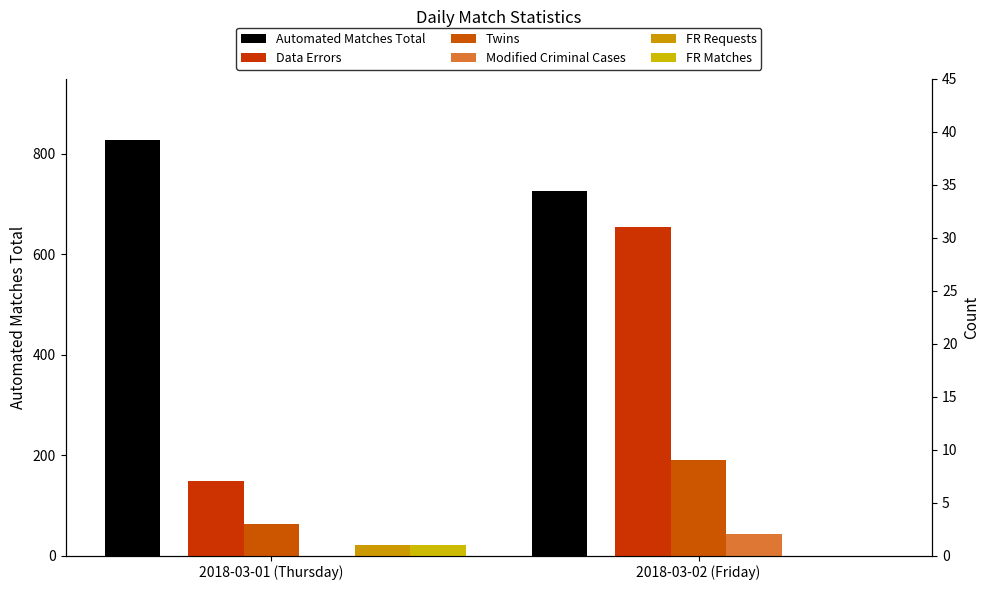

How many values in FR Matches are above zero?

1